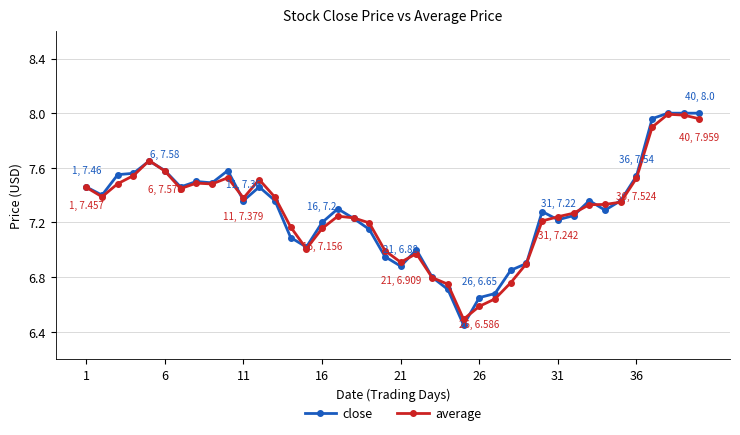

True or false: average has more than 0 points higher than both neighbors.

True